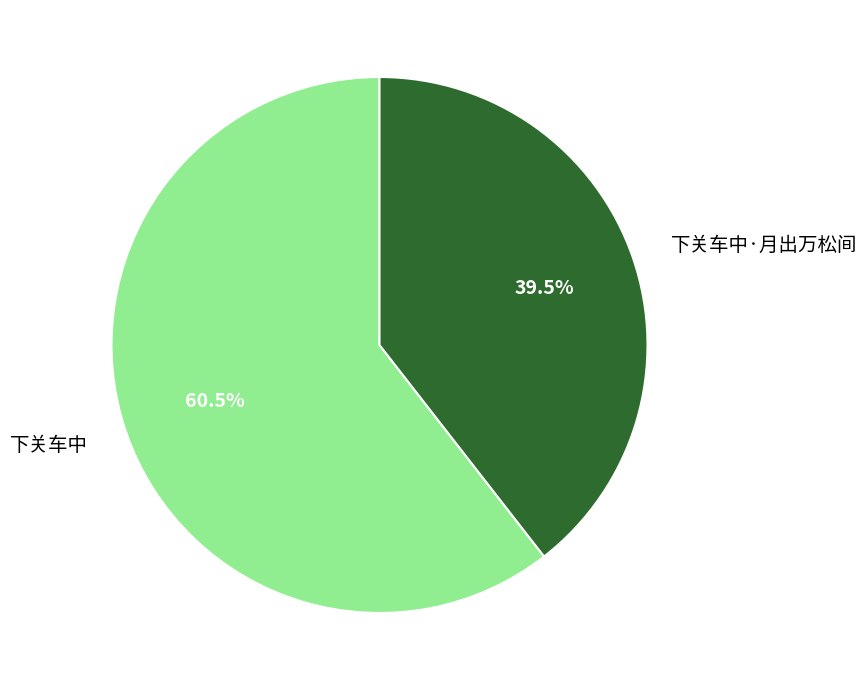

Rank the categories by value from highest to lowest.

下关车中, 下关车中·月出万松间